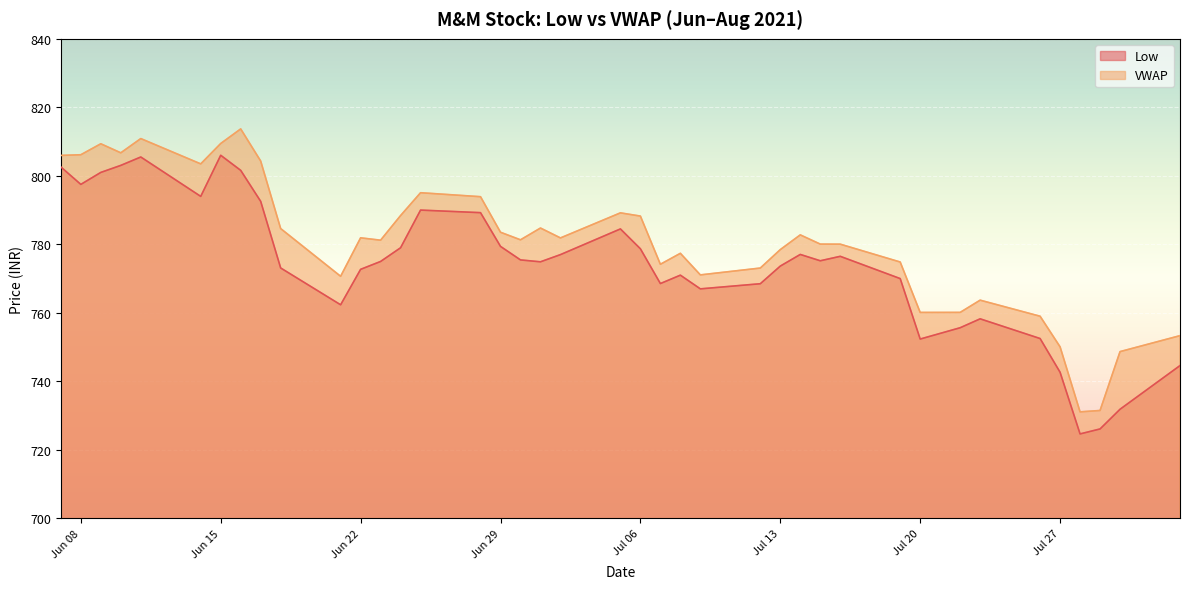

Which series has the largest total across all categories?

VWAP